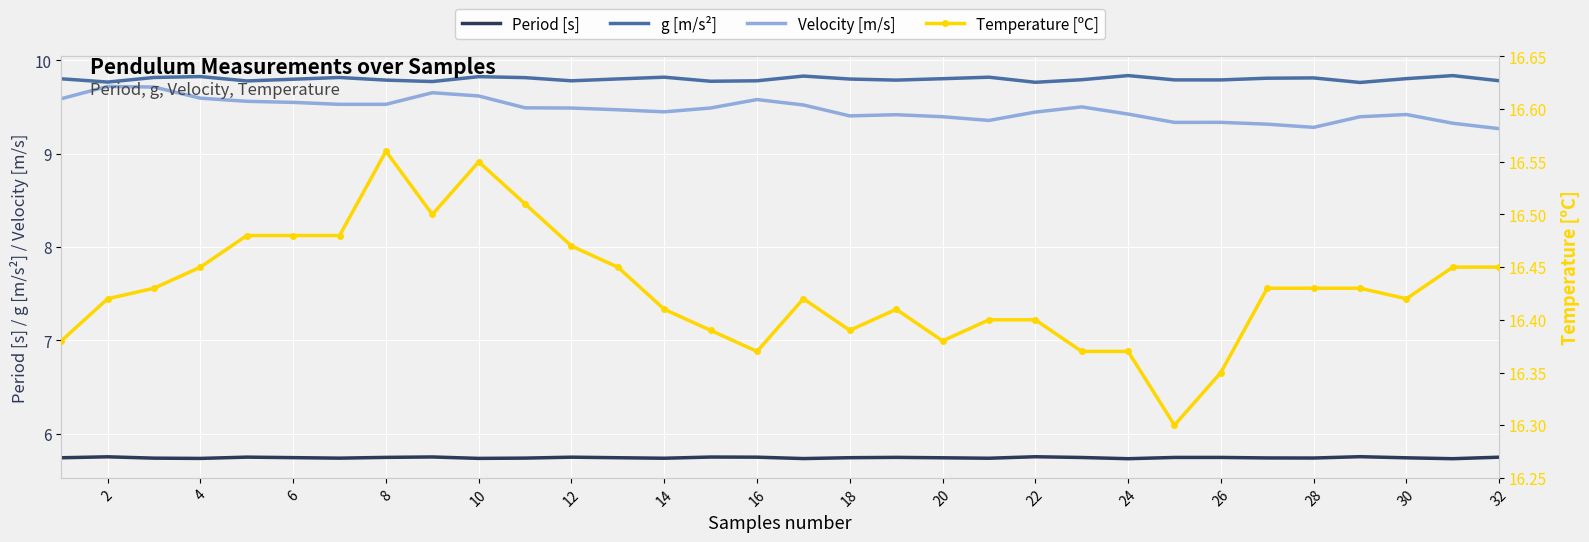

What is the sum of the Velocity [m/s] values at 20 and 22?

18.8